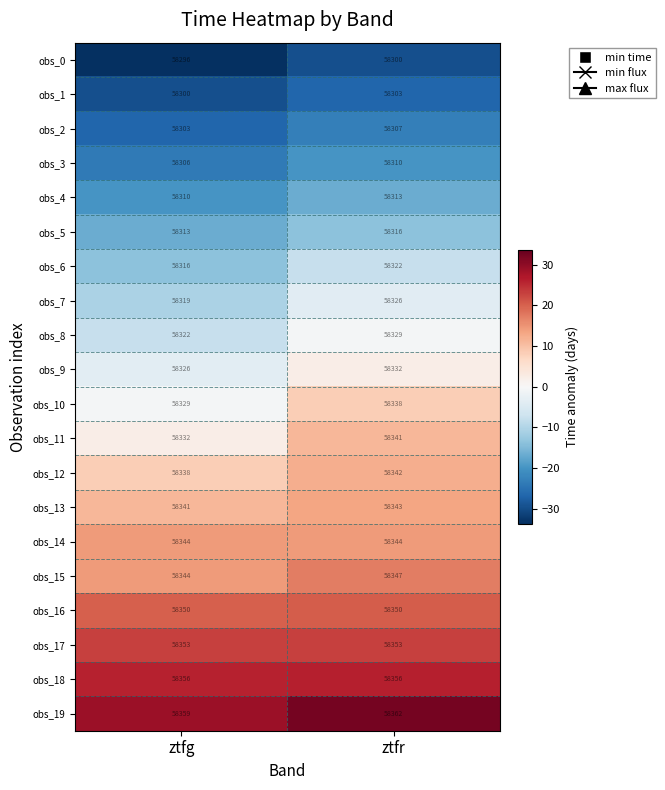

Which category has the lowest value in the obs_6 series?

ztfg